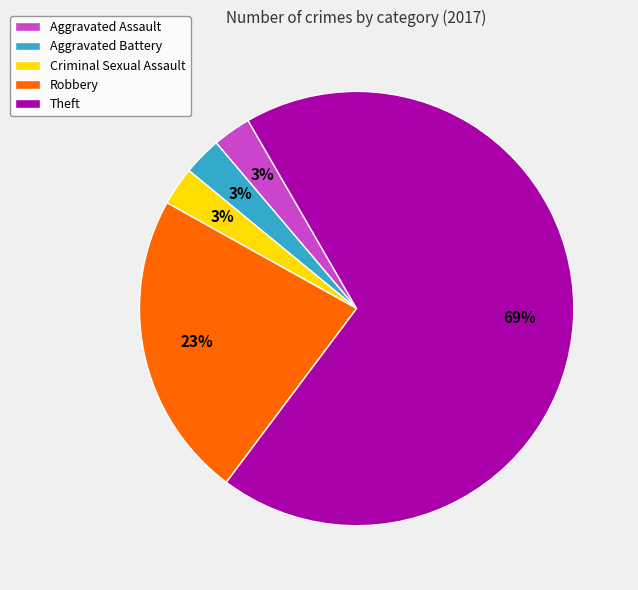

Is the sum of Theft and Criminal Sexual Assault greater than half?

Yes